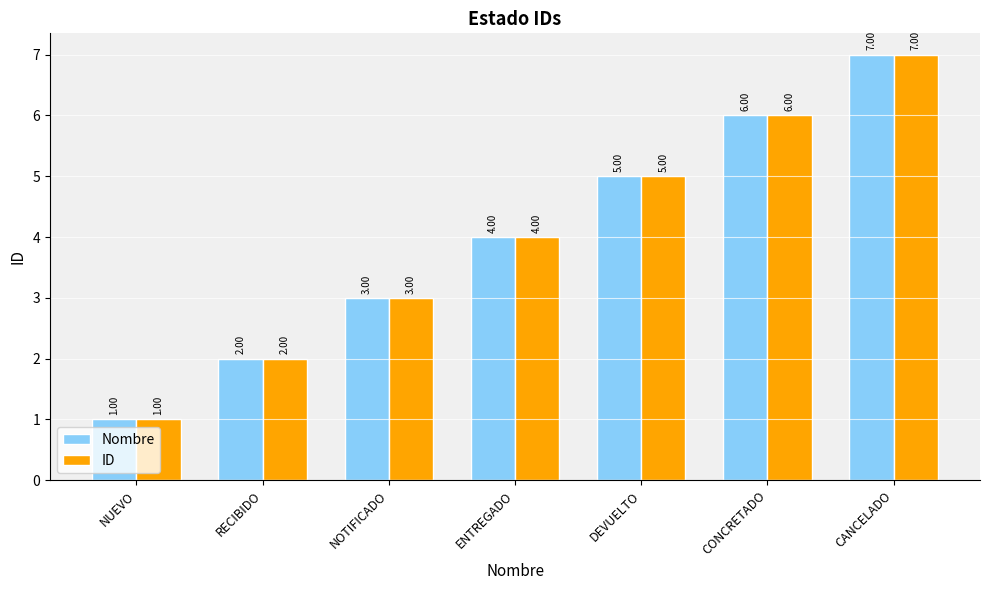

What is the total value across all series at RECIBIDO?

4